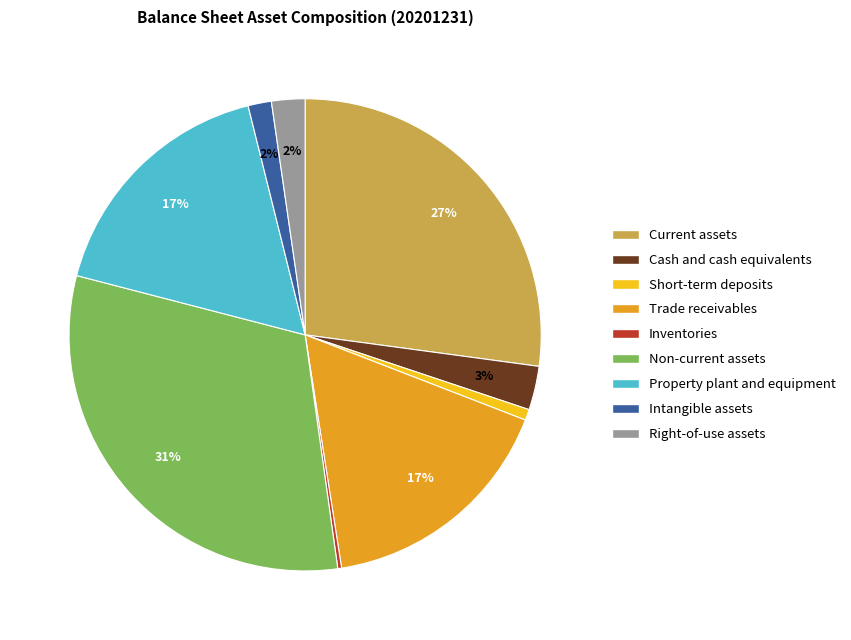

Is Current assets the majority of the pie?

No